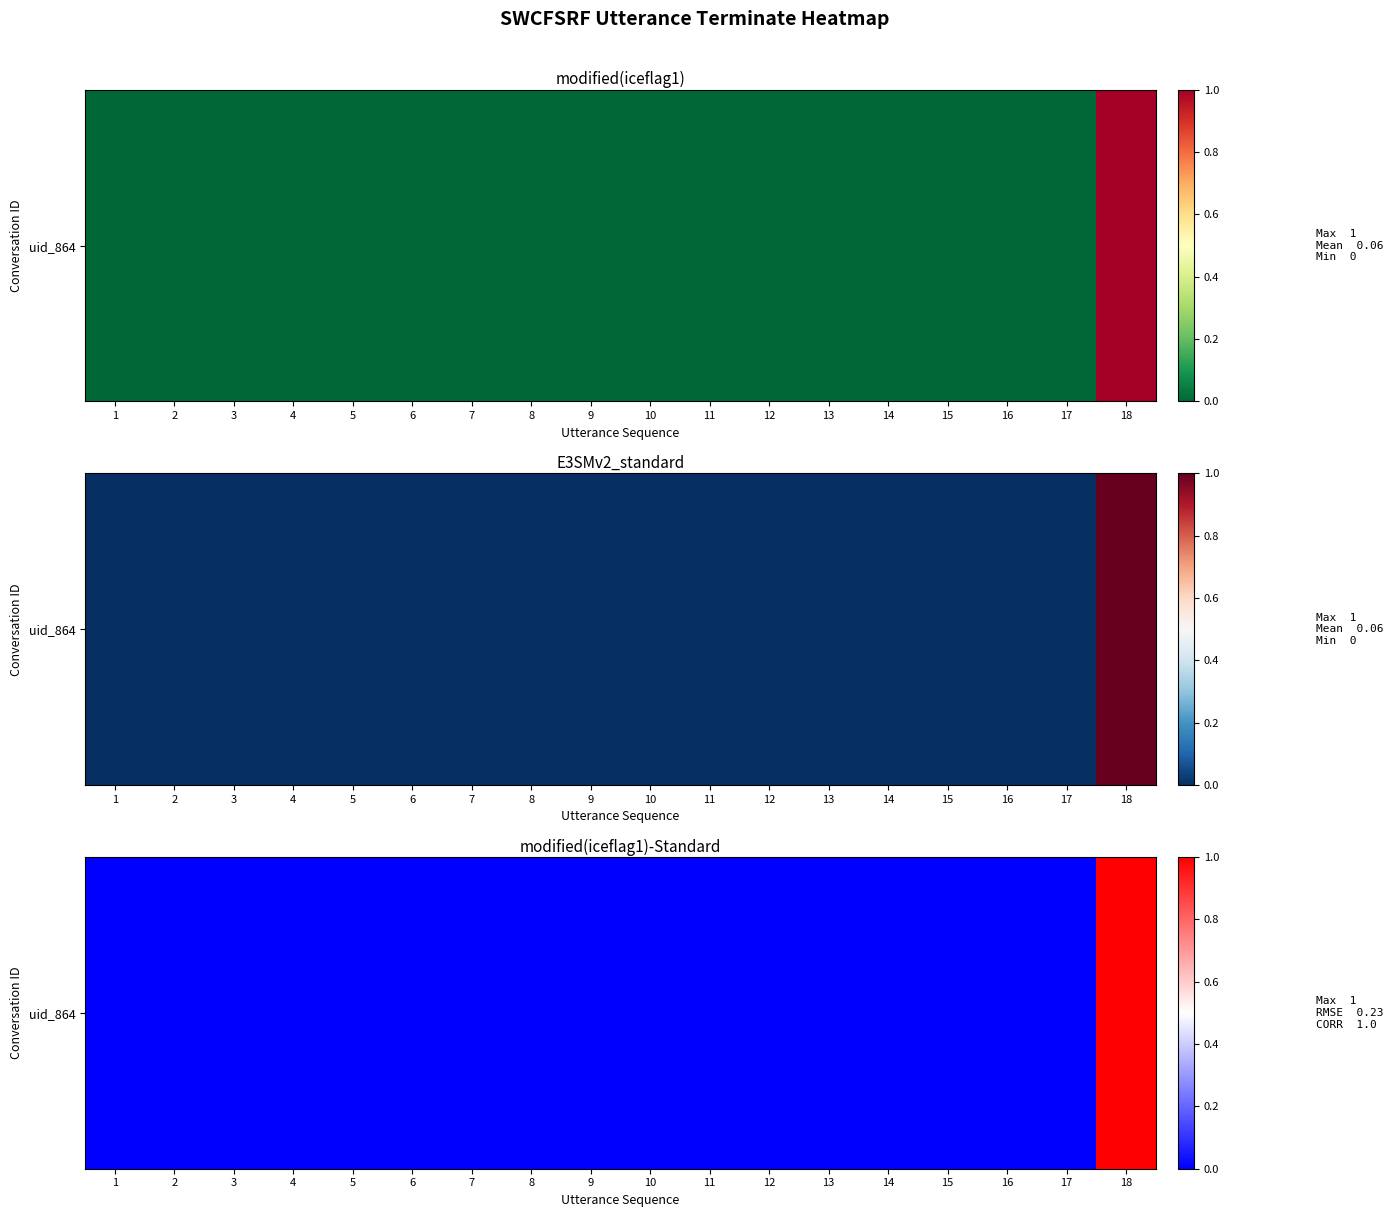

What is the sum of all values?

1